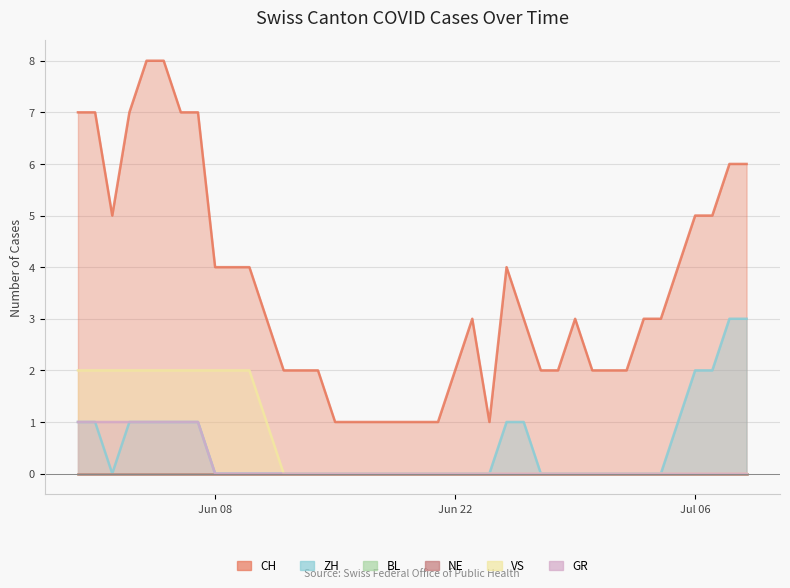

What is the difference between the GR values at 2020-06-07 and 2020-07-09?

1